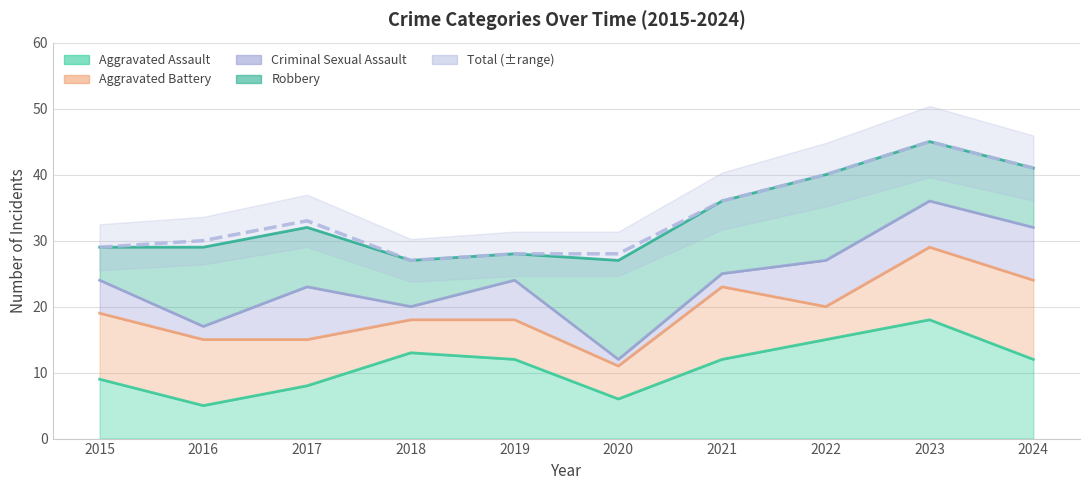

Reading left to right, transcribe all the data shown in this chart.

Aggravated Assault: 2015=9	2016=5	2017=8	2018=13	2019=12	2020=6	2021=12	2022=15	2023=18	2024=12
Aggravated Battery: 2015=10	2016=10	2017=7	2018=5	2019=6	2020=5	2021=11	2022=5	2023=11	2024=12
Criminal Sexual Assault: 2015=5	2016=2	2017=8	2018=2	2019=6	2020=1	2021=2	2022=7	2023=7	2024=8
Robbery: 2015=5	2016=12	2017=9	2018=7	2019=4	2020=15	2021=11	2022=13	2023=9	2024=9
Total: 2015=29	2016=30	2017=33	2018=27	2019=28	2020=28	2021=36	2022=40	2023=45	2024=41